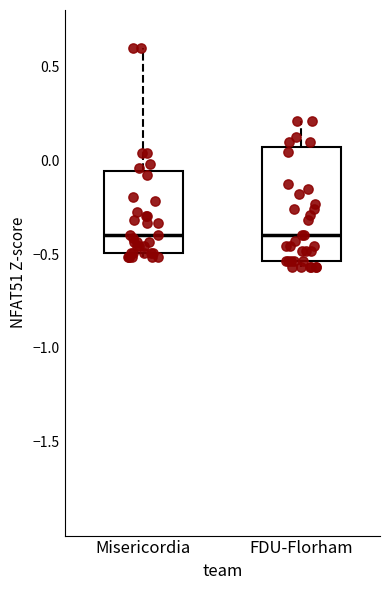

Reading left to right, read every box against the y-axis: the position of its median line, the range the box covers, and the ends of its whiskers. The values are not printed on the chart, so give them approximately, as read against the axis.

Misericordia: median -0.40, box -0.50 to -0.05, whiskers -0.50 (just below the box's lower edge) to 0.60
FDU-Florham: median -0.40, box -0.55 to 0.05, whiskers -0.55 (just below the box's lower edge) to 0.20